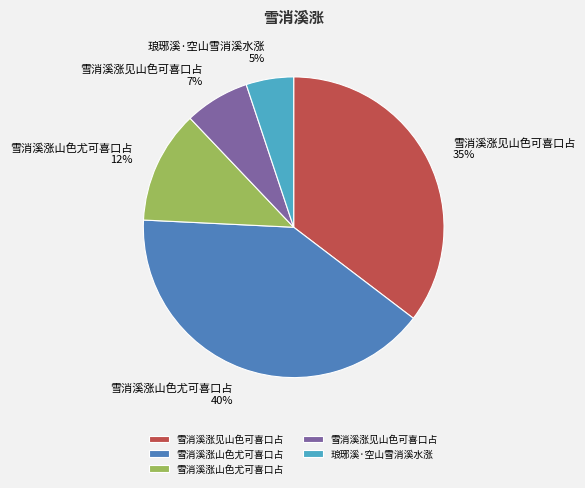

To the nearest percent, what is the difference between the largest and smallest slice percentages?

35%